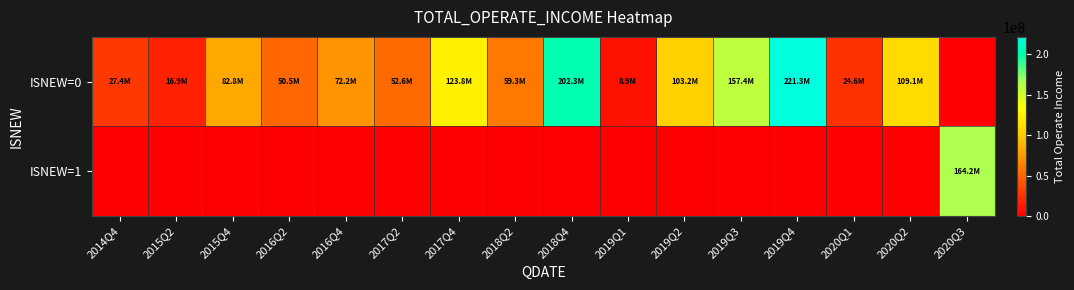

At which category is the sum across all series the highest?

2019Q4